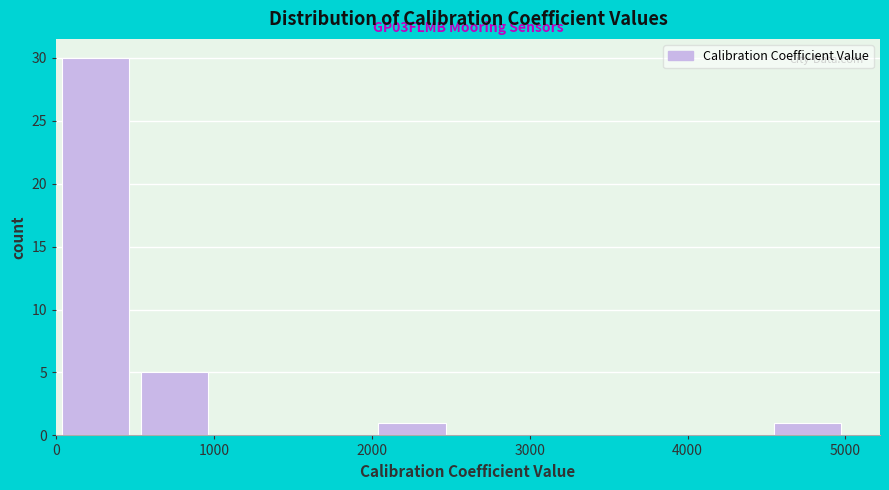

Over which range of the x-axis is the bar tallest?

0 to 500